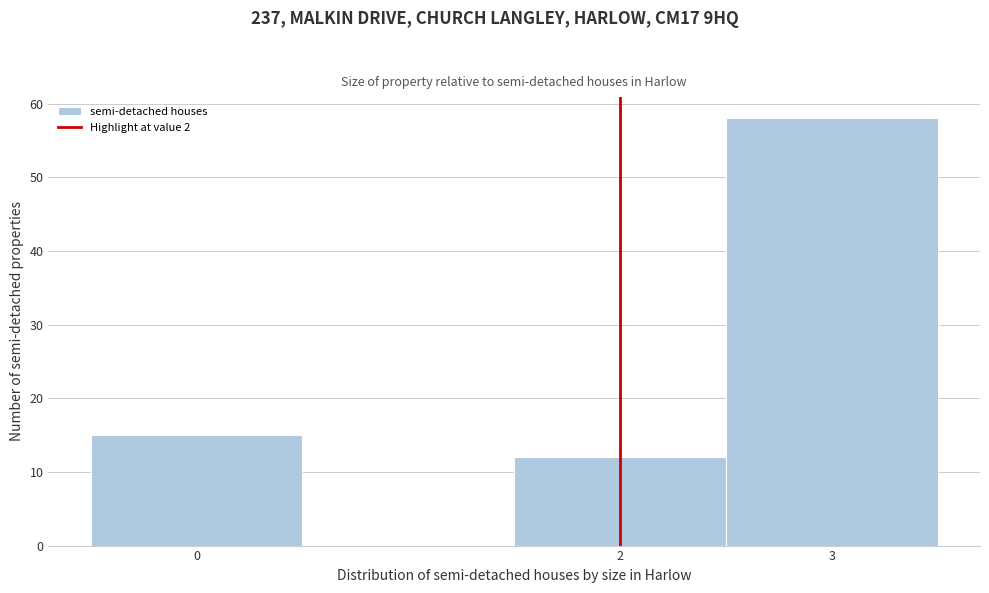

Reading left to right, list every bar in this chart as the range it spans on the x-axis followed by its height. The values are not printed on the chart, so give them approximately, as read against the axis.

-0.5 to 0.5: 15
0.5 to 1.5: 0
1.5 to 2.5: 12
2.5 to 3.5: 58